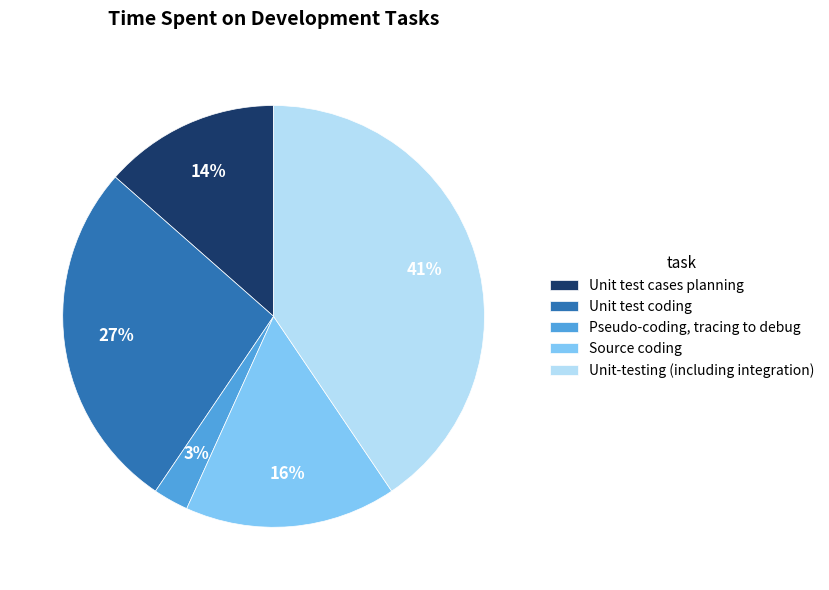

Which slice is the smallest?

Pseudo-coding, tracing to debug